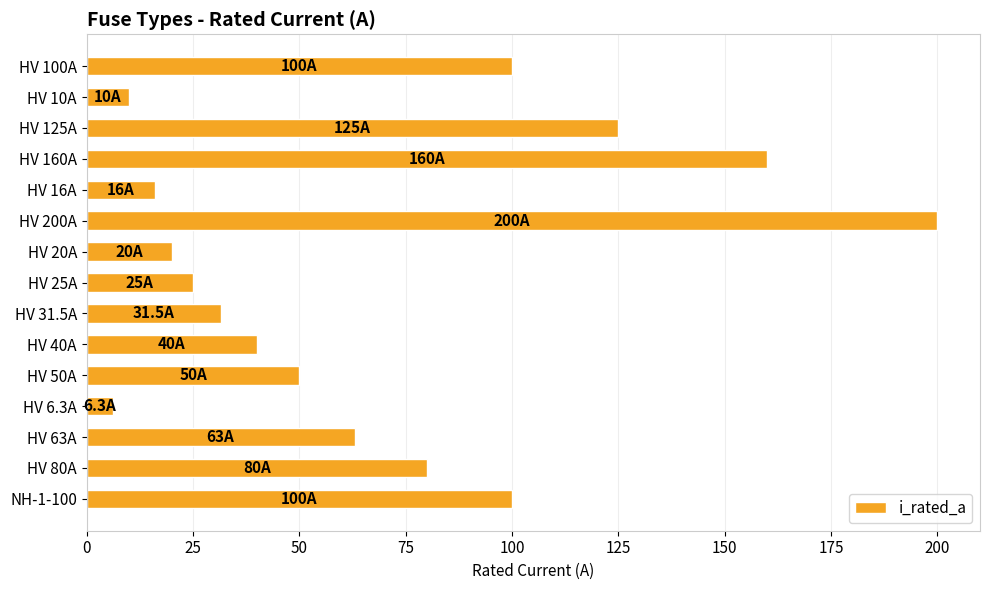

Which label corresponds to the largest value in the chart?

HV 200A